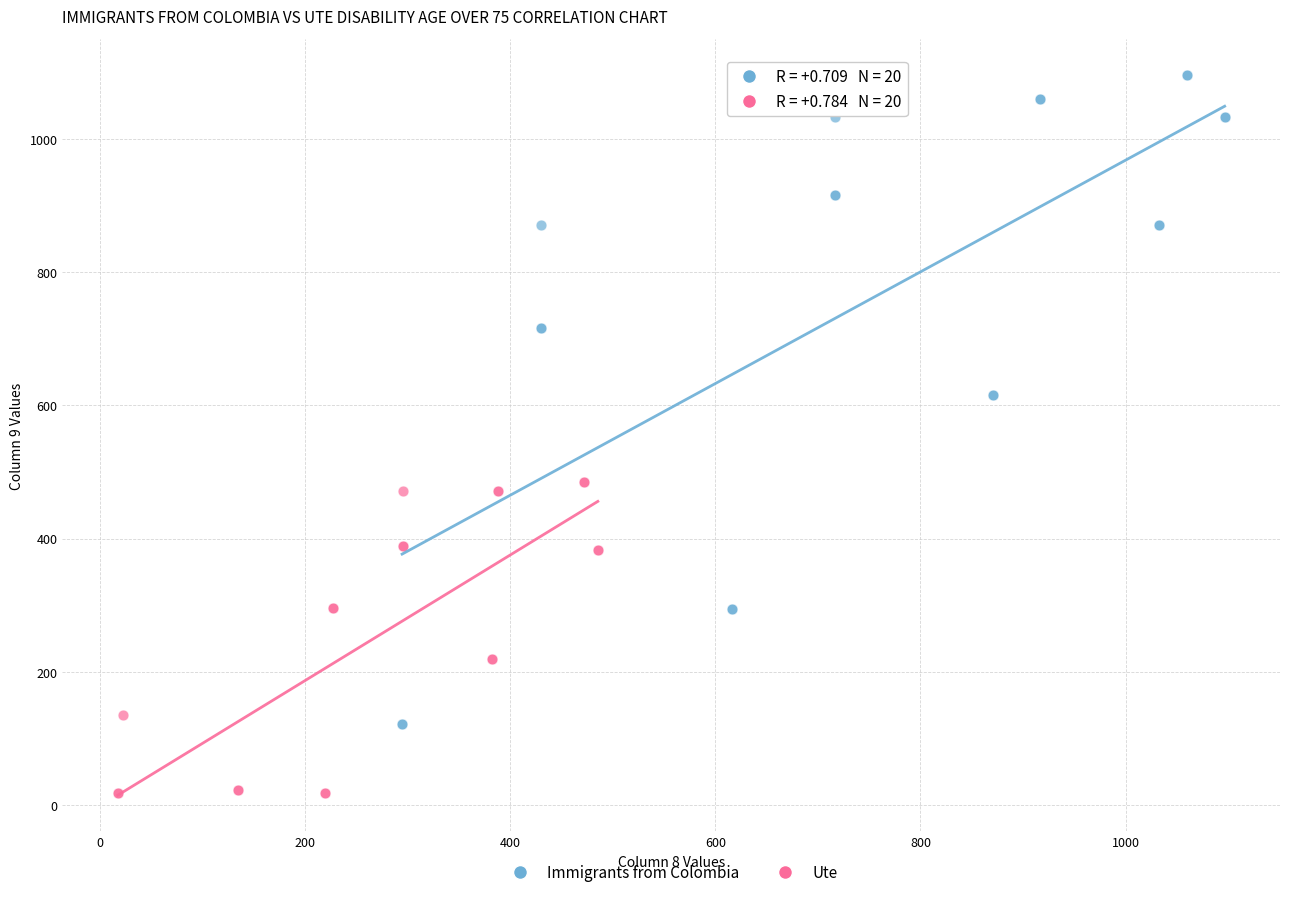

Which series contains the lowest Y value?

Ute